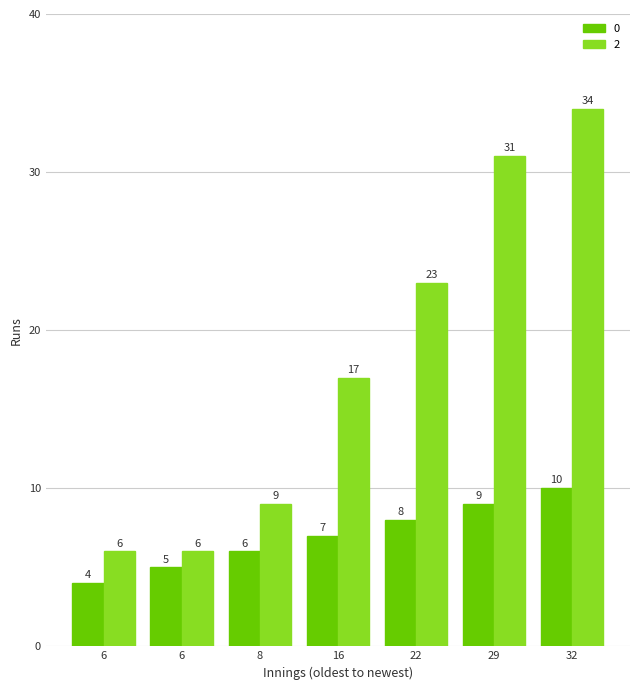

Where does the 0 series first go above 7?

22